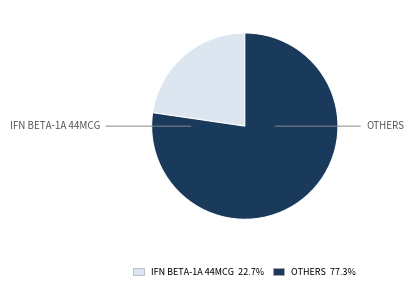

Is there any slice that represents more than half of the pie?

Yes